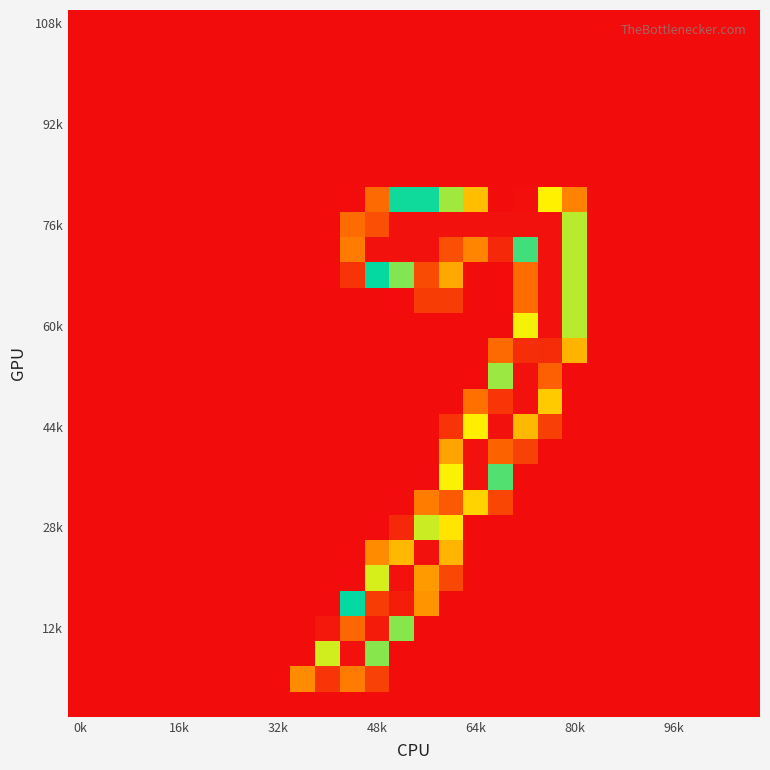

At how many categories does at least one series exceed 189?

10